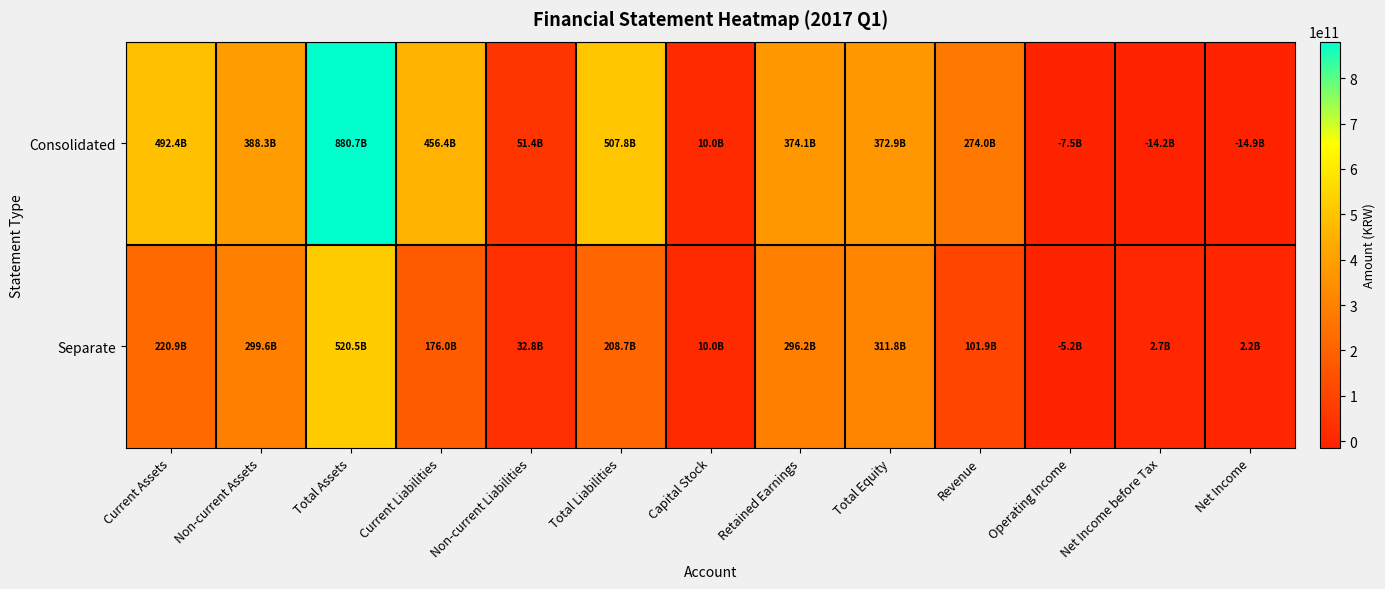

Which series changed the most between Capital Stock and Revenue?

Consolidated